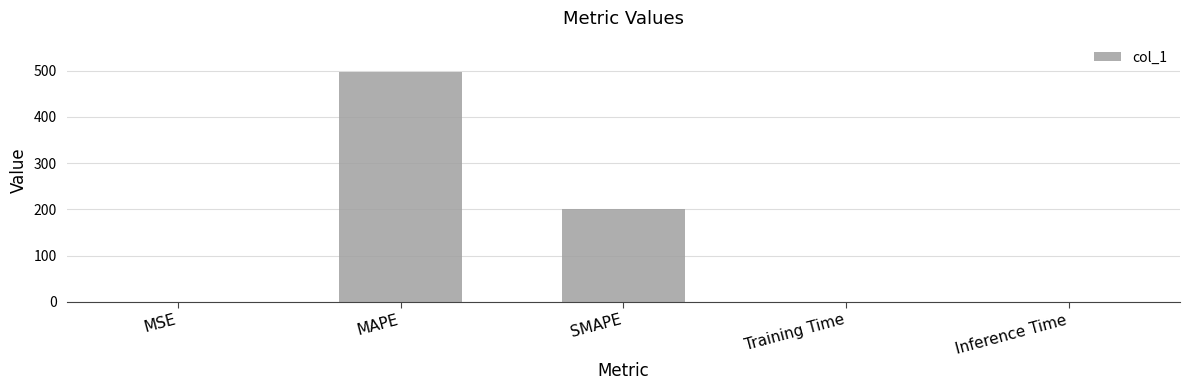

What is the maximum value shown in the chart?

496.6